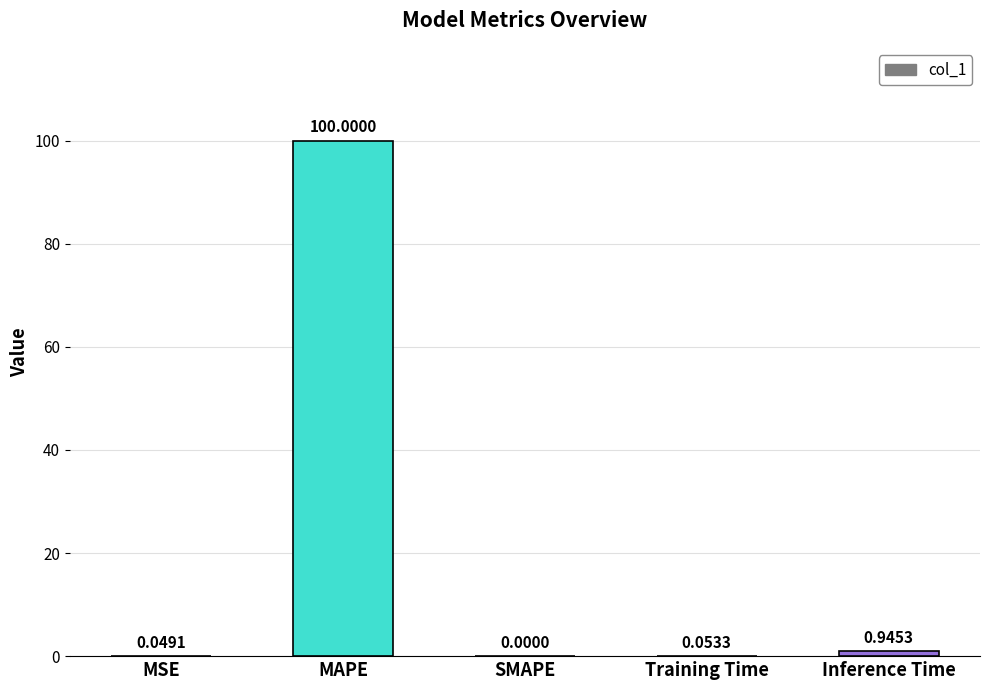

Count the number of values greater than 0.

4